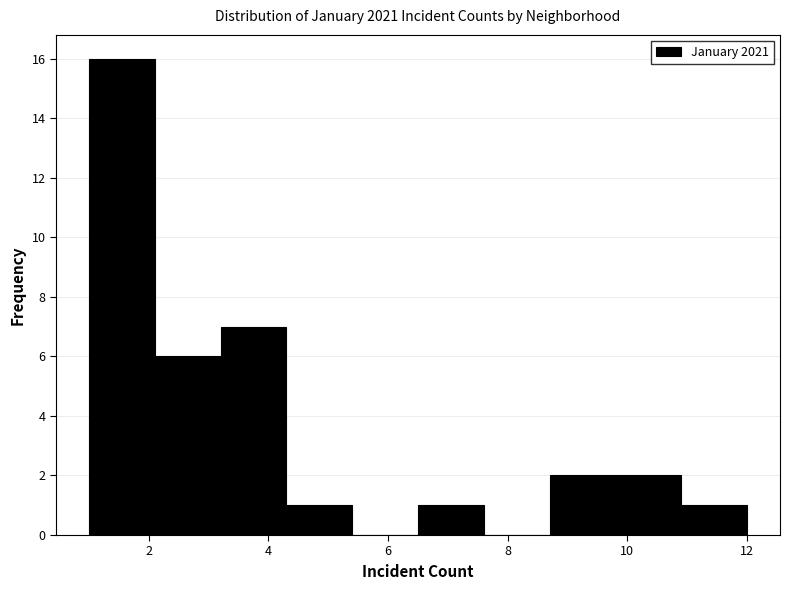

Which range on the x-axis has the tallest bar?

1.0 to 2.1